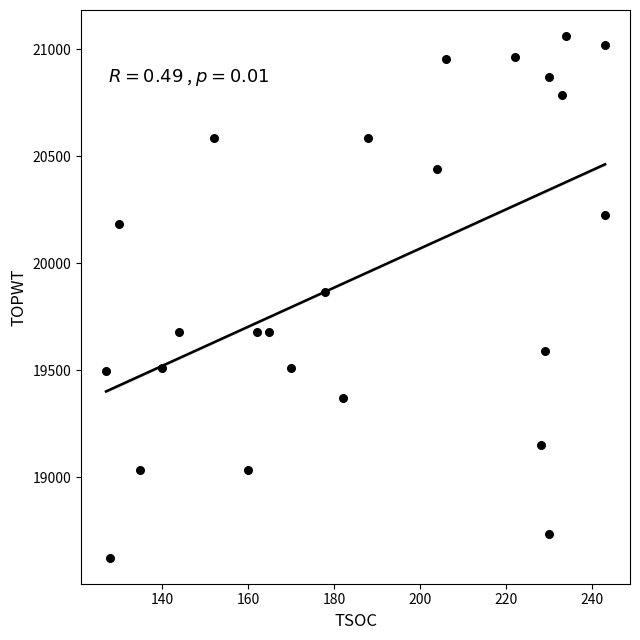

What is the range of X values (max minus min)?

116